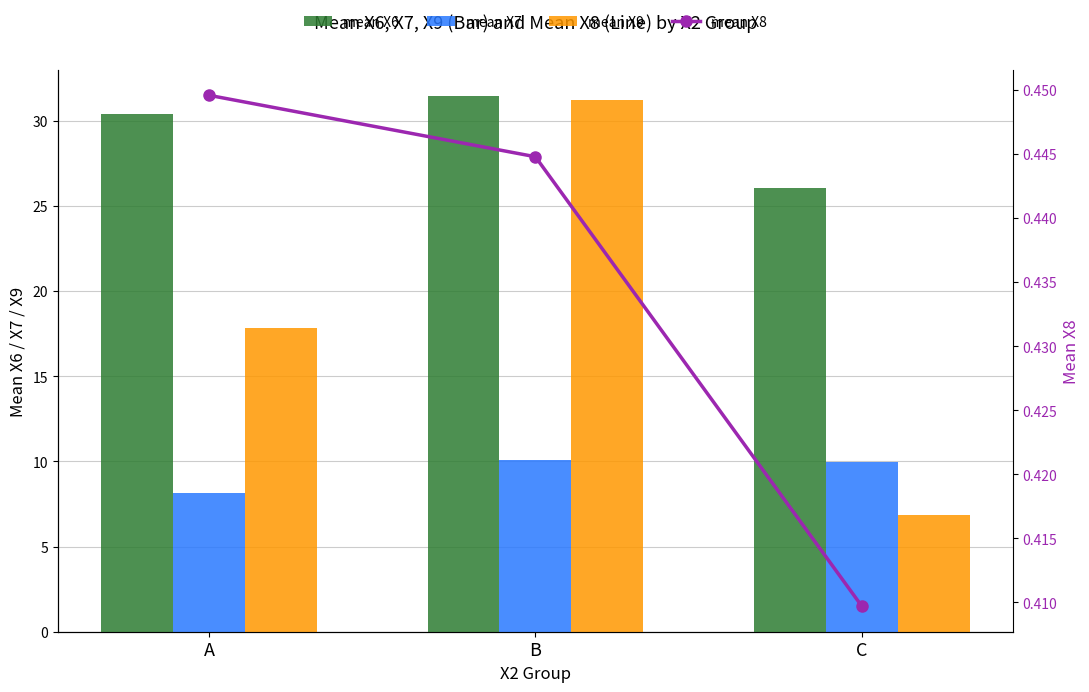

Which series has the largest total across all categories?

mean X6